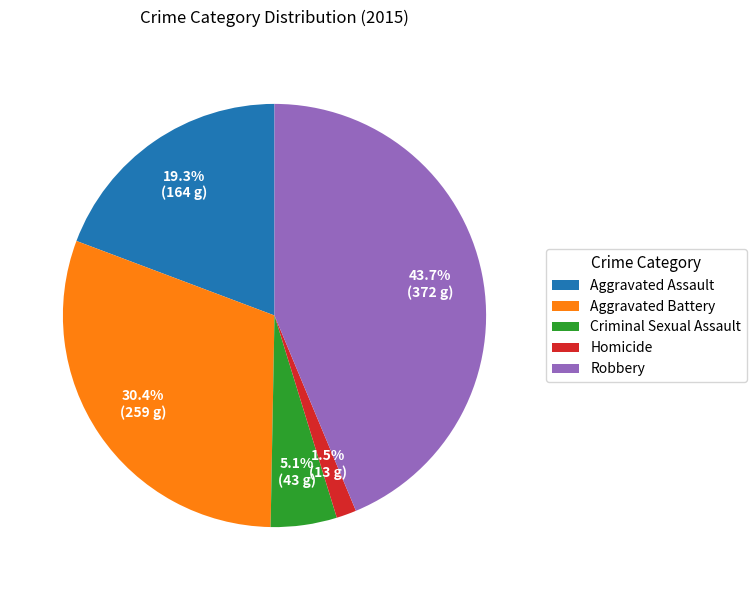

Which category has the biggest portion of the pie?

Robbery